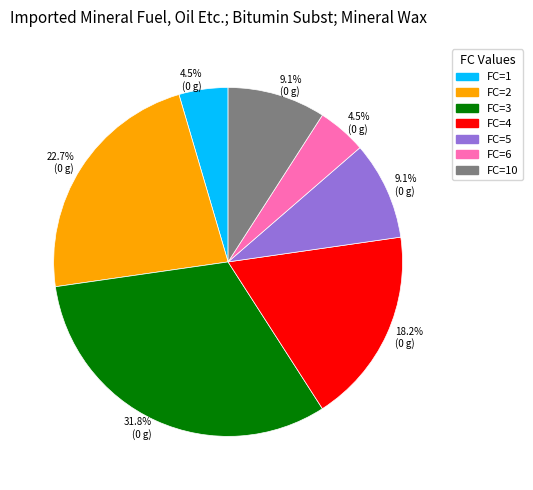

Is there any slice that represents more than half of the pie?

No